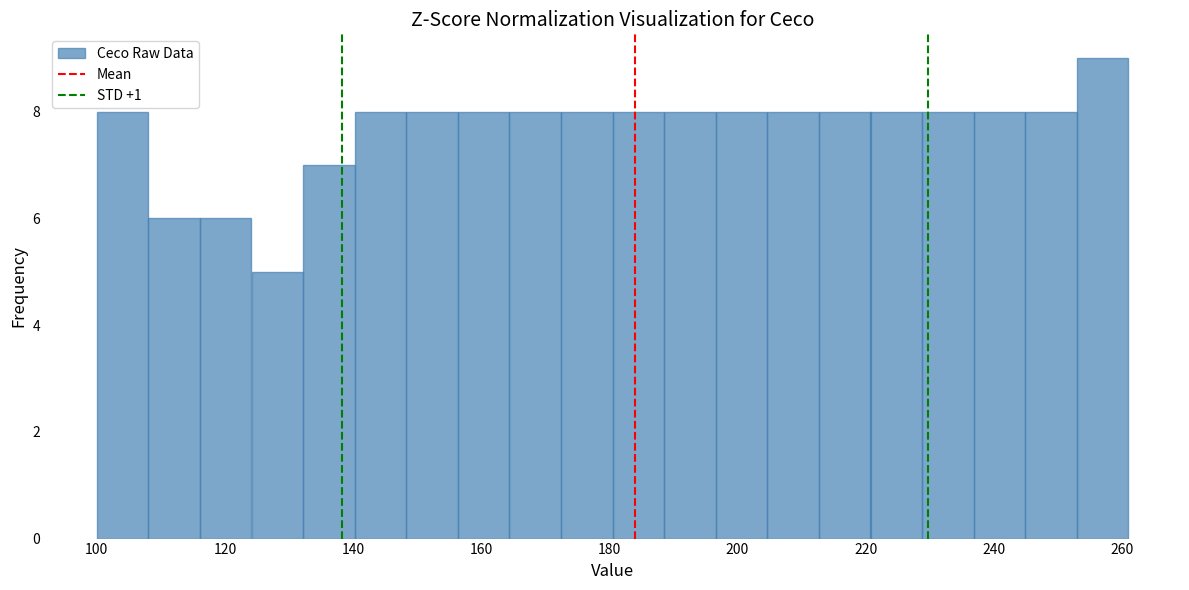

Reading left to right, list every bar in this chart as the range it spans on the x-axis followed by its height. Neither the bar edges nor the heights are printed on the chart, so give them approximately, as read against the axes.

100 to 108: 8
108 to 116: 6
116 to 124: 6
124 to 132: 5
132 to 140: 7
140 to 148: 8
148 to 156: 8
156 to 164: 8
164 to 172: 8
172 to 180: 8
180 to 188: 8
188 to 196: 8
196 to 204: 8
204 to 212: 8
212 to 220: 8
220 to 228: 8
228 to 236: 8
236 to 244: 8
244 to 252: 8
252 to 262: 9